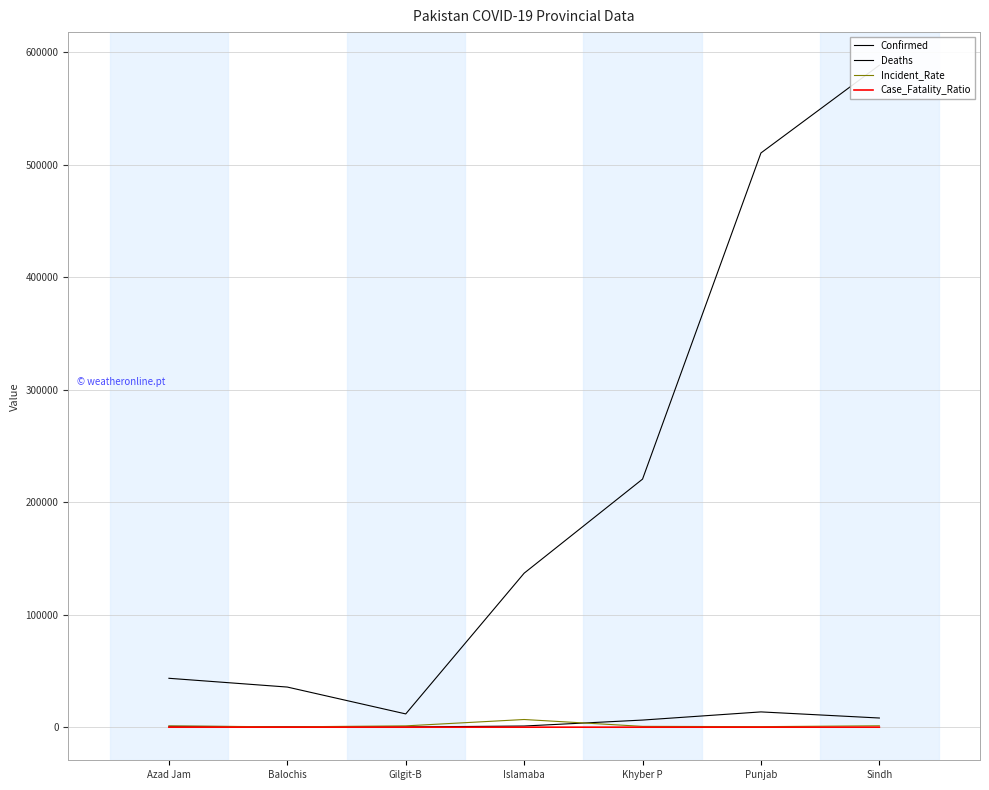

Reading right to left, extract all data points from this chart.

Confirmed: Sindh=588672.0	Punjab=510635.0	Khyber P=220602.0	Islamaba=136939.0	Gilgit-B=11793.0	Balochis=35678.0	Azad Jam=43476.0
Deaths: Sindh=8151.0	Punjab=13585.0	Khyber P=6327.0	Islamaba=1027.0	Gilgit-B=191.0	Balochis=378.0	Azad Jam=793.0
Incident_Rate: Sindh=1229.3	Punjab=464.2	Khyber P=722.7	Islamaba=6824.5	Gilgit-B=1163.5	Balochis=289.0	Azad Jam=1074.7
Case_Fatality_Ratio: Sindh=1.4	Punjab=2.7	Khyber P=2.9	Islamaba=0.8	Gilgit-B=1.6	Balochis=1.1	Azad Jam=1.8